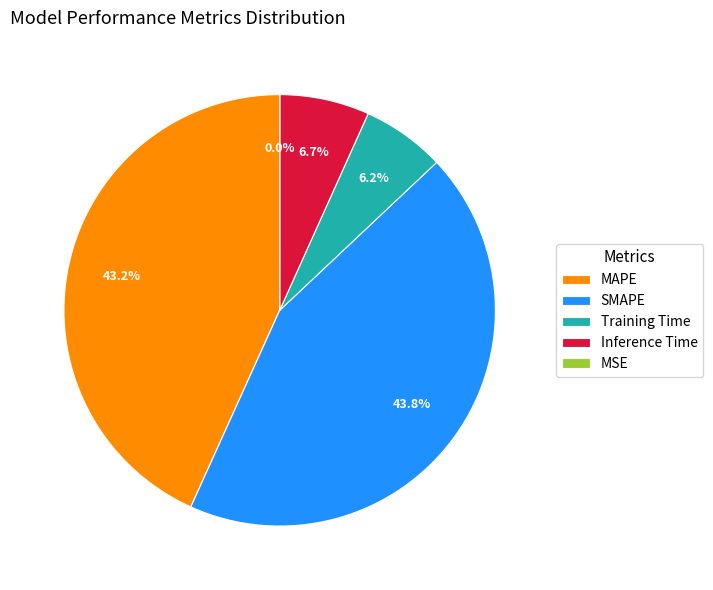

True or false: MAPE accounts for 31% of the total.

False